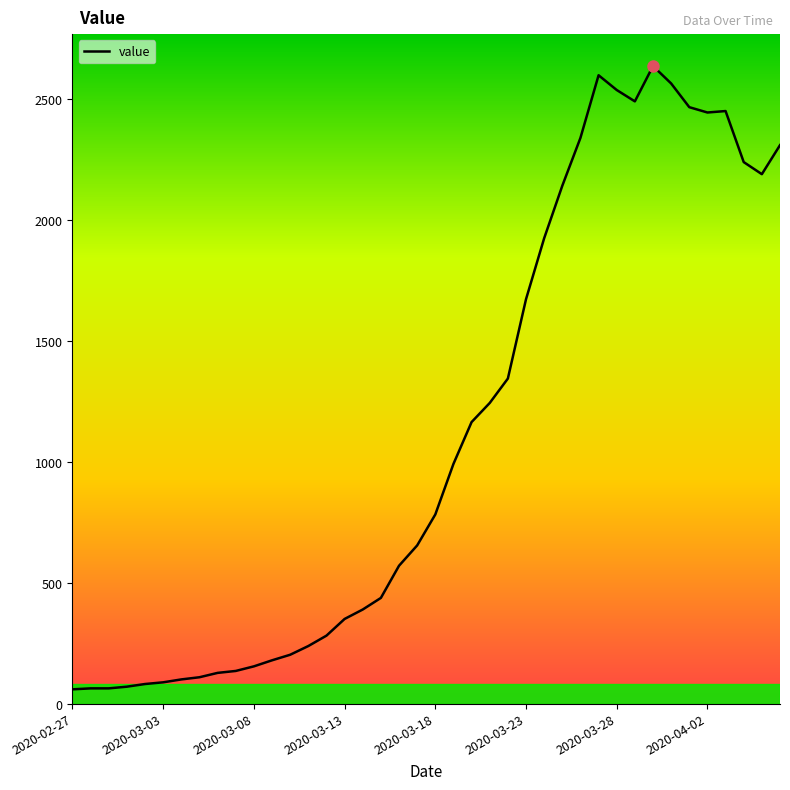

What is the difference between the maximum and minimum values?

2577